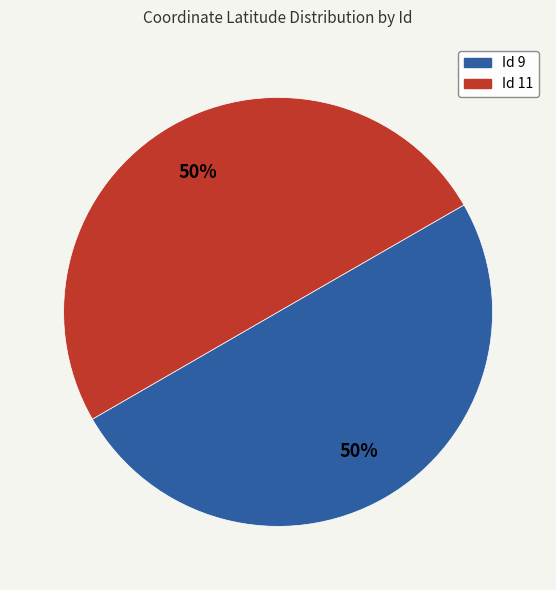

To the nearest percent, what is the average slice percentage?

50%